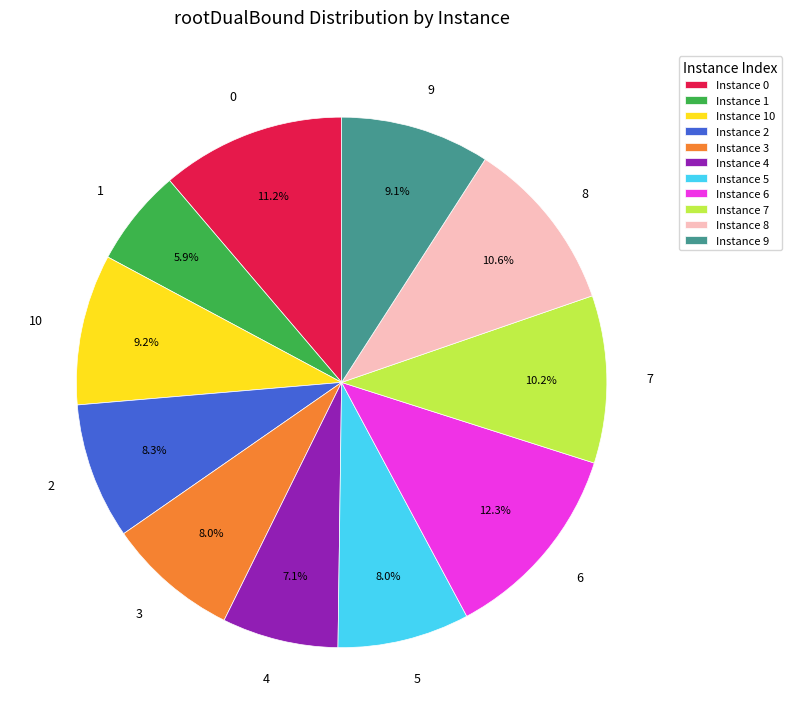

Is there any slice that represents more than half of the pie?

No